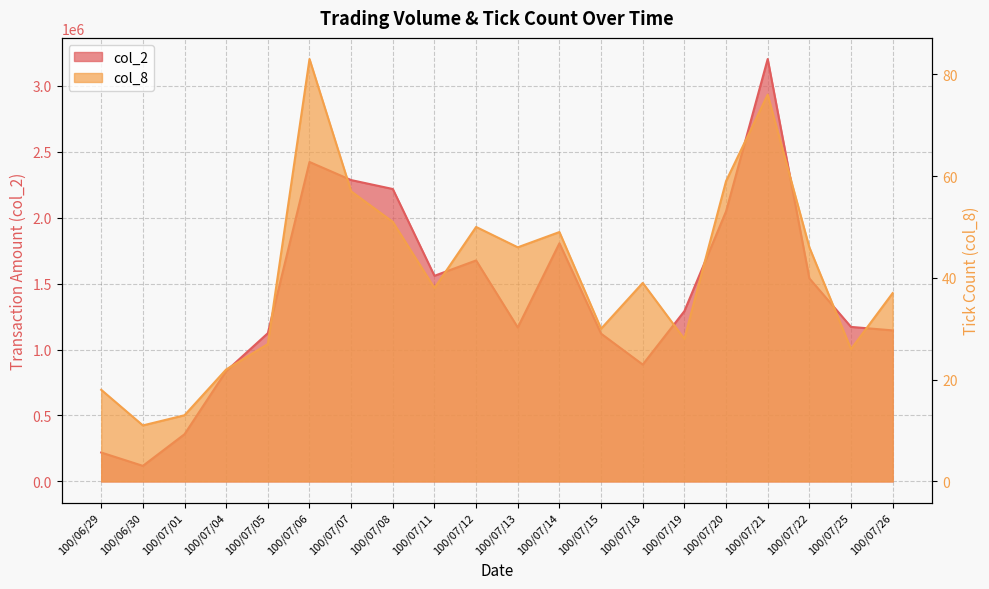

Which category has the highest value across all series?

100/07/21